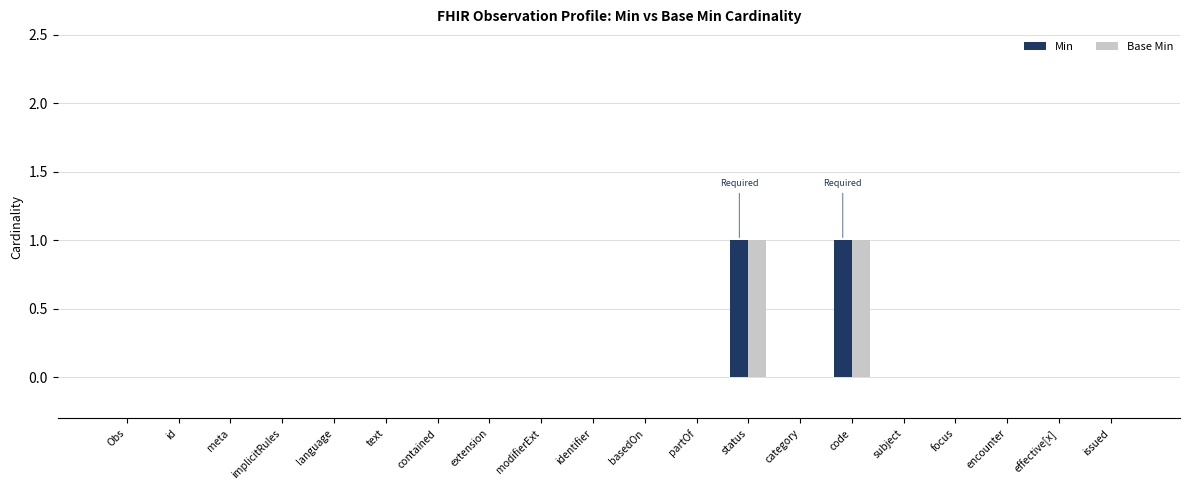

True or false: Min has a value of 0 at partOf.

True